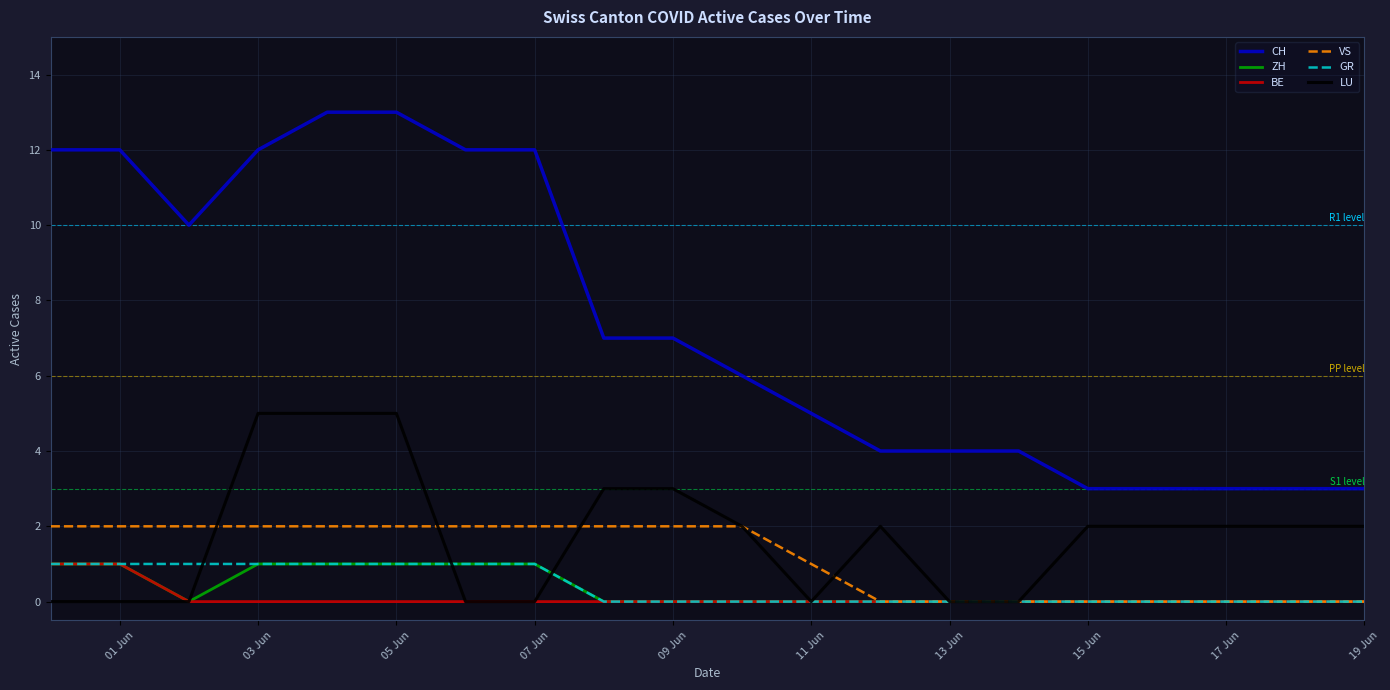

What are all the series names shown in the legend?

CH, ZH, BE, VS, GR, LU